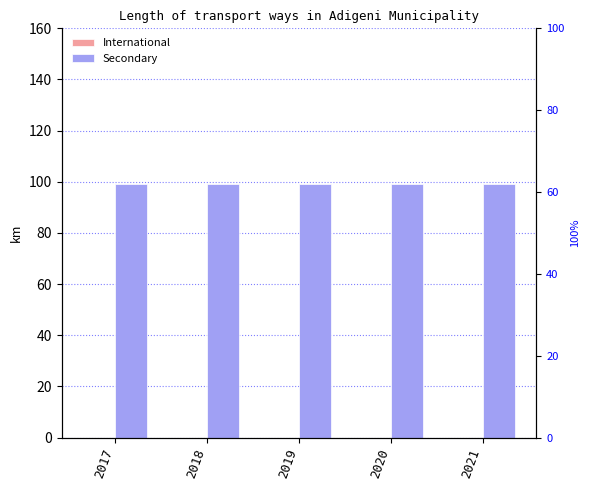

Which series has the largest total across all categories?

Secondary